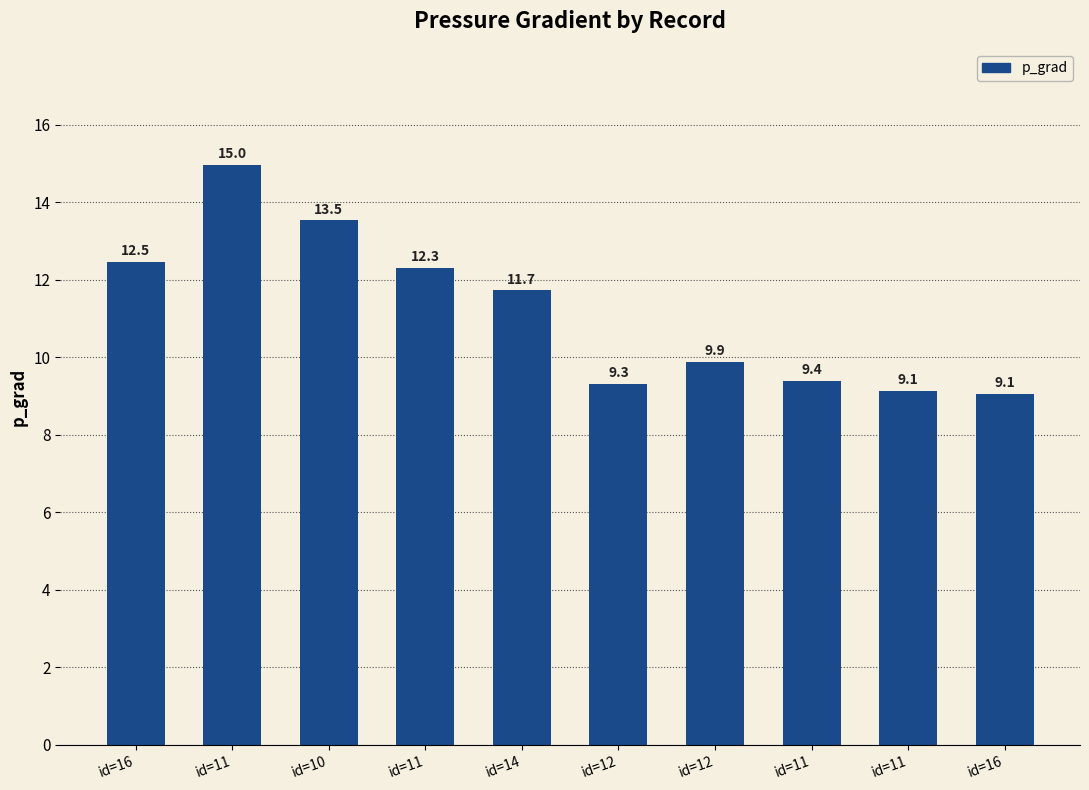

Approximately how many times larger is the value at id=11 compared to id=10?

1.1